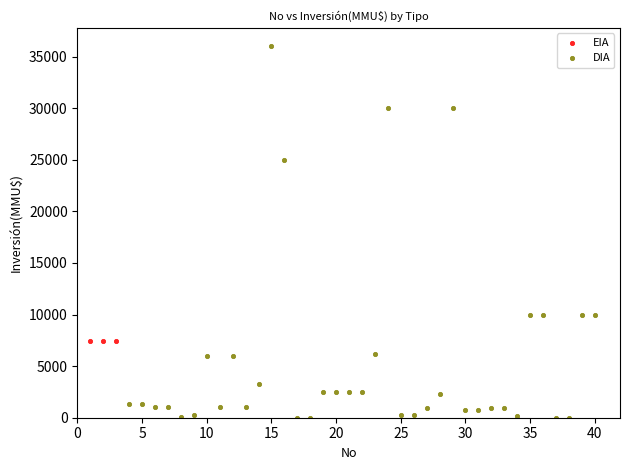

Which series reaches the maximum Y coordinate?

DIA